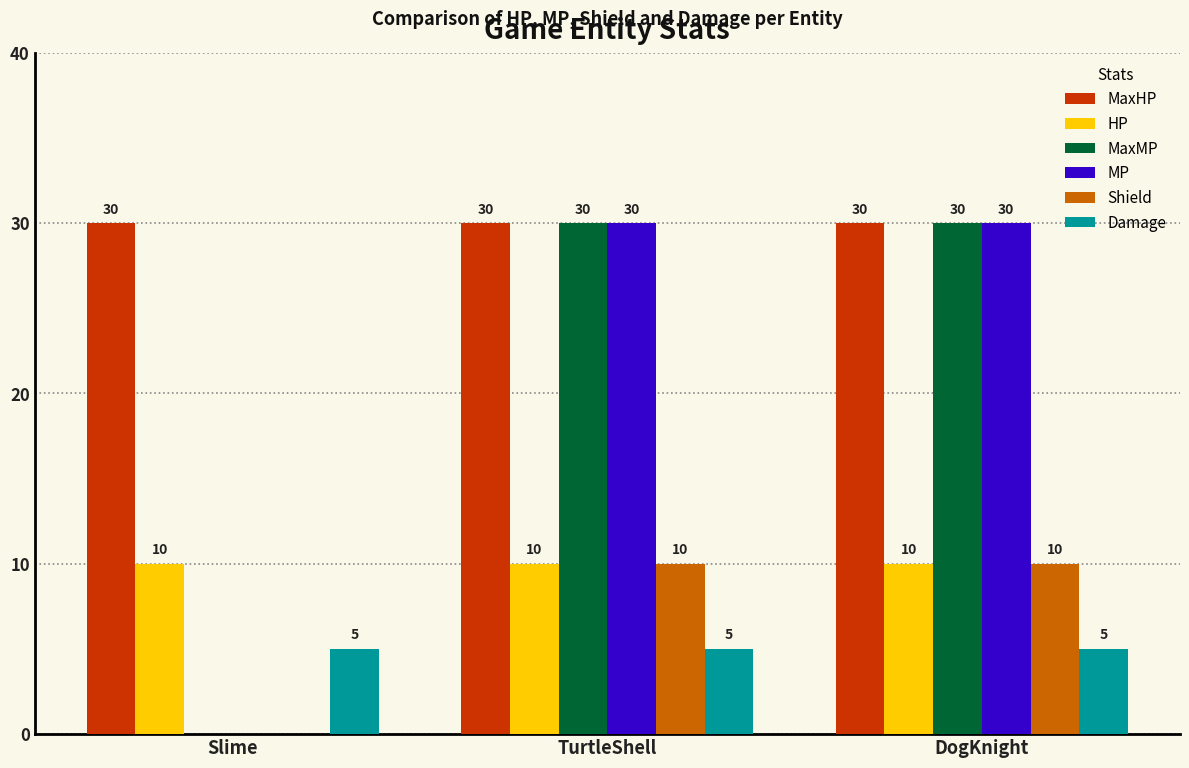

Where is MaxMP nearest to the value 15?

Slime